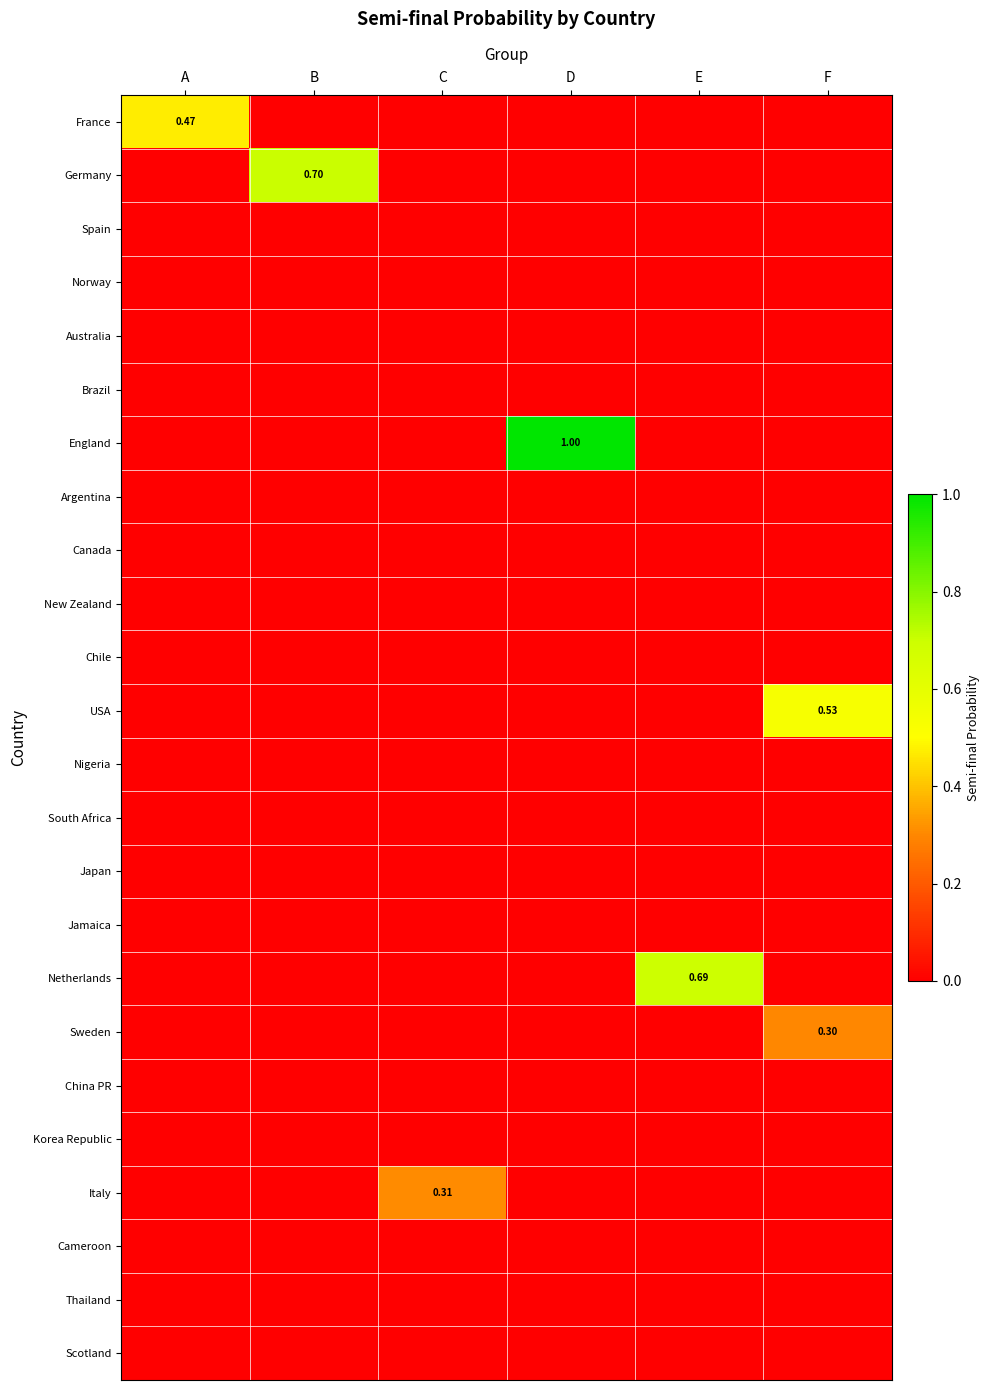

What is the spread (max minus min) of values at D?

1.0